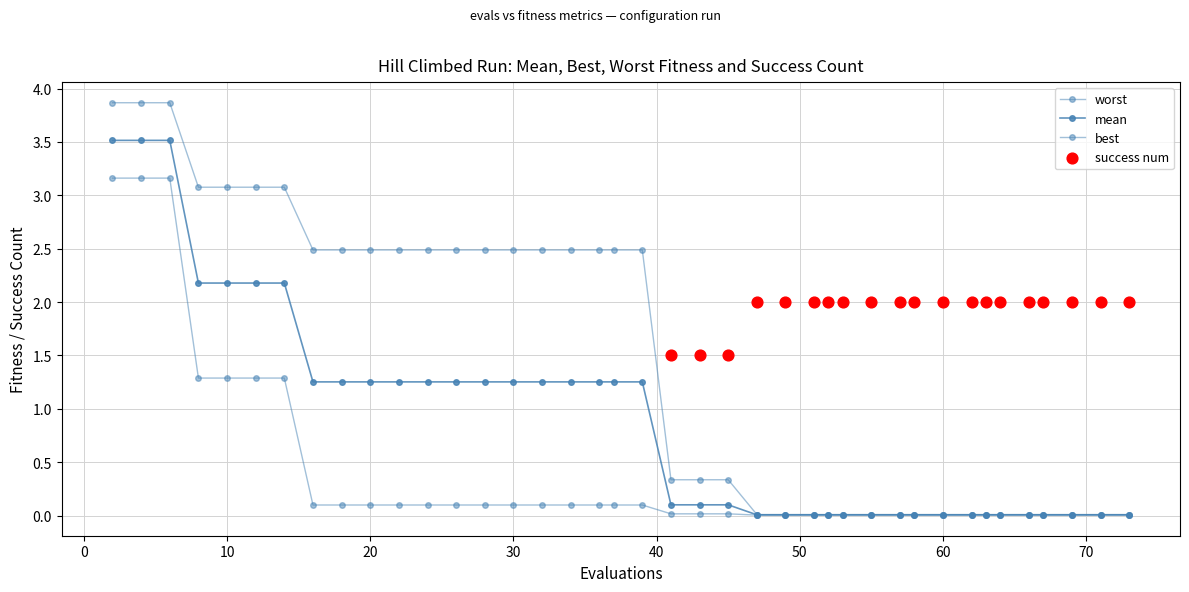

Which series has the largest total across all categories?

worst